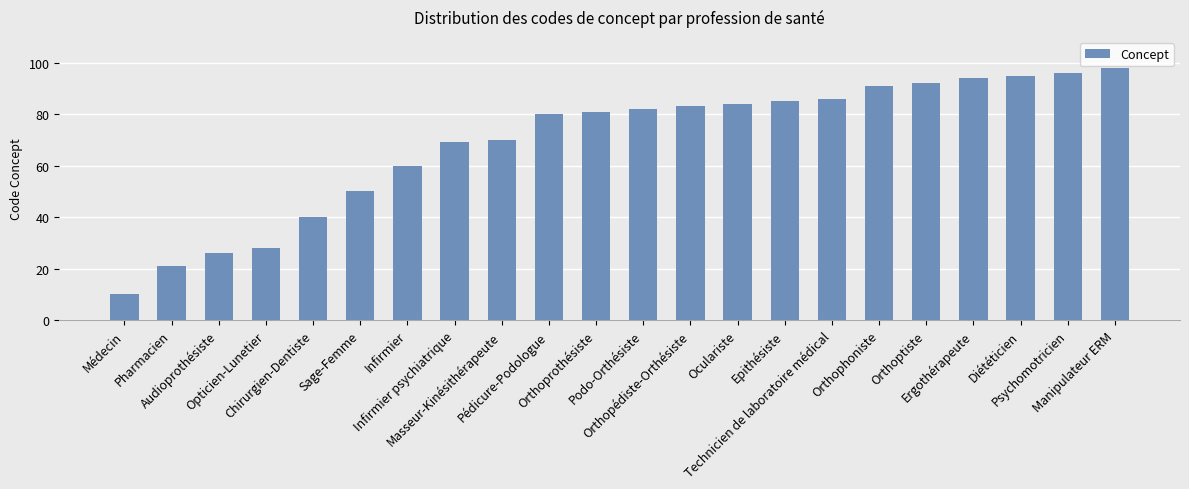

How many distinct data groups are displayed?

1